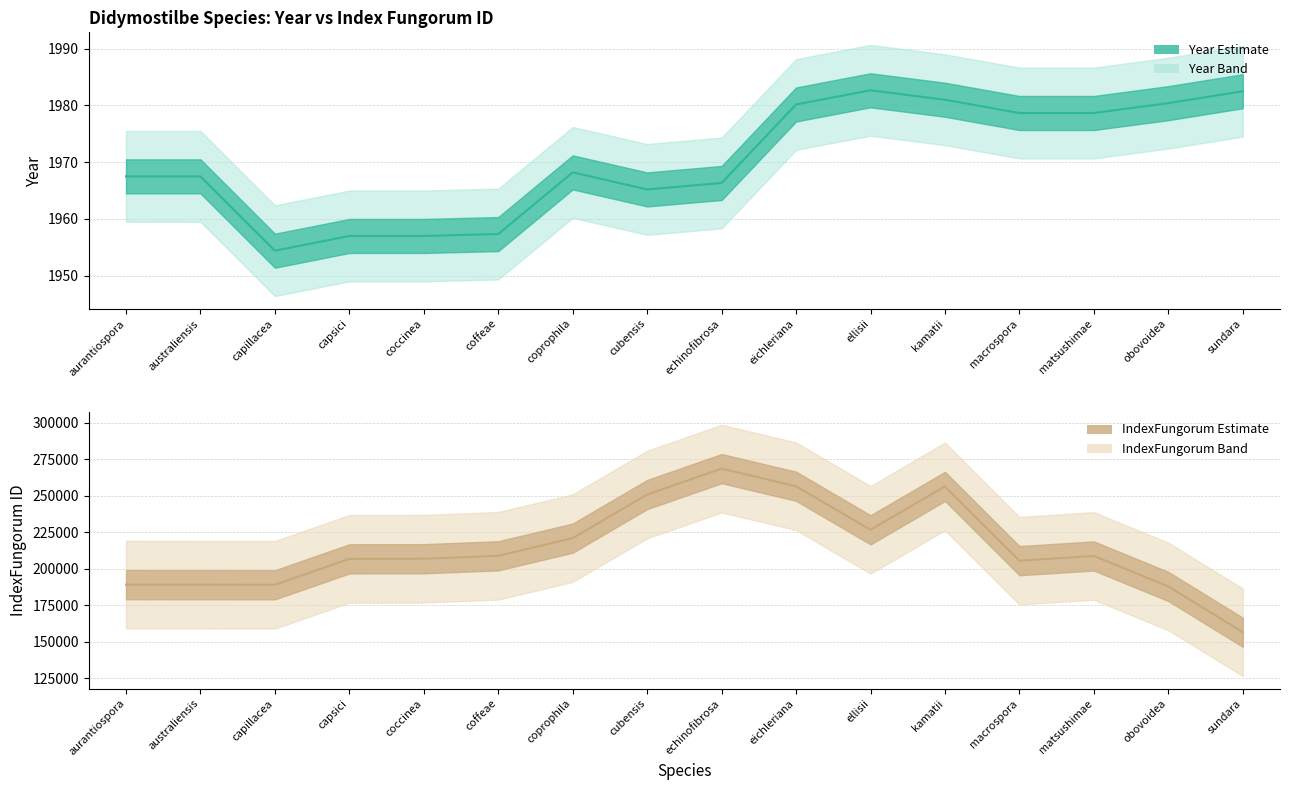

How many data points in year are above 1985?

2